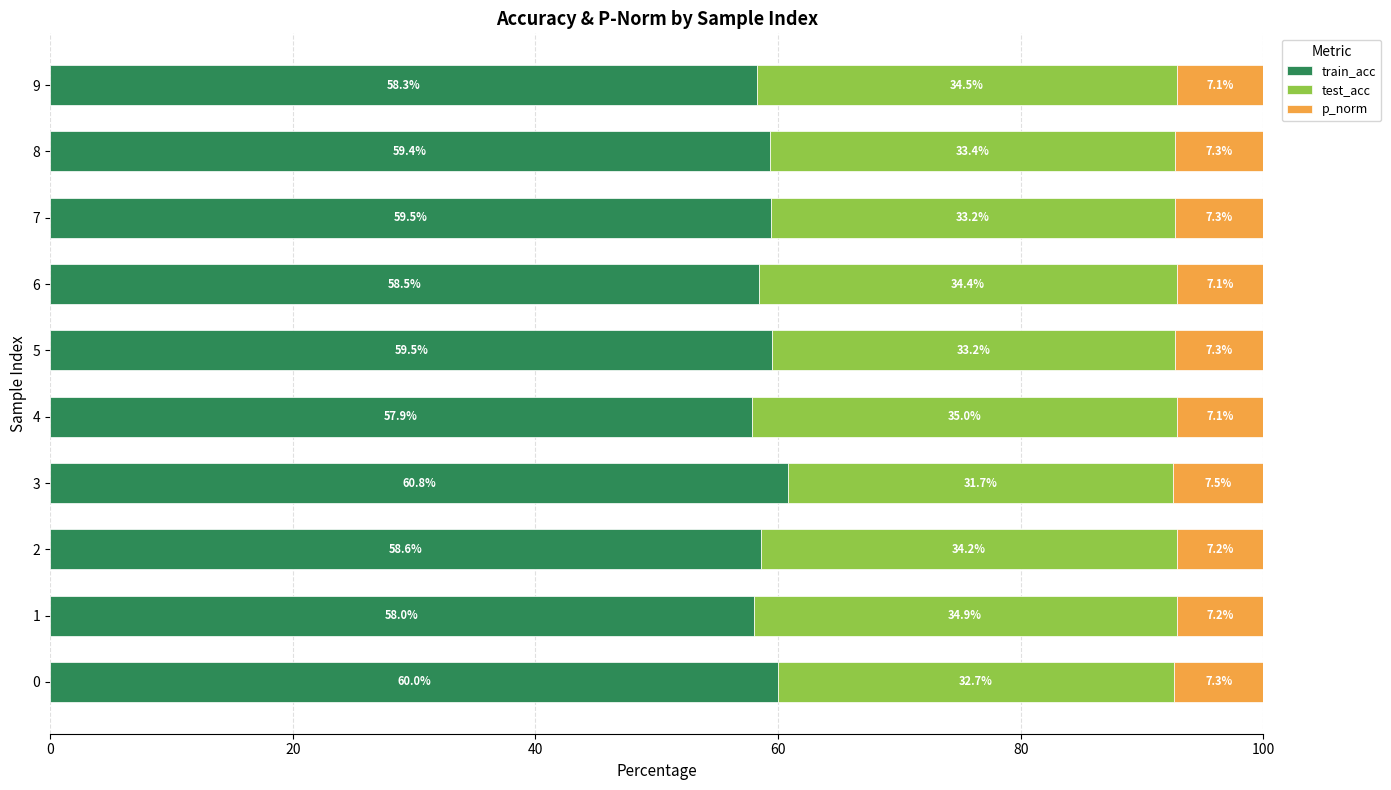

What value does the train_acc series have at 7?

59.5